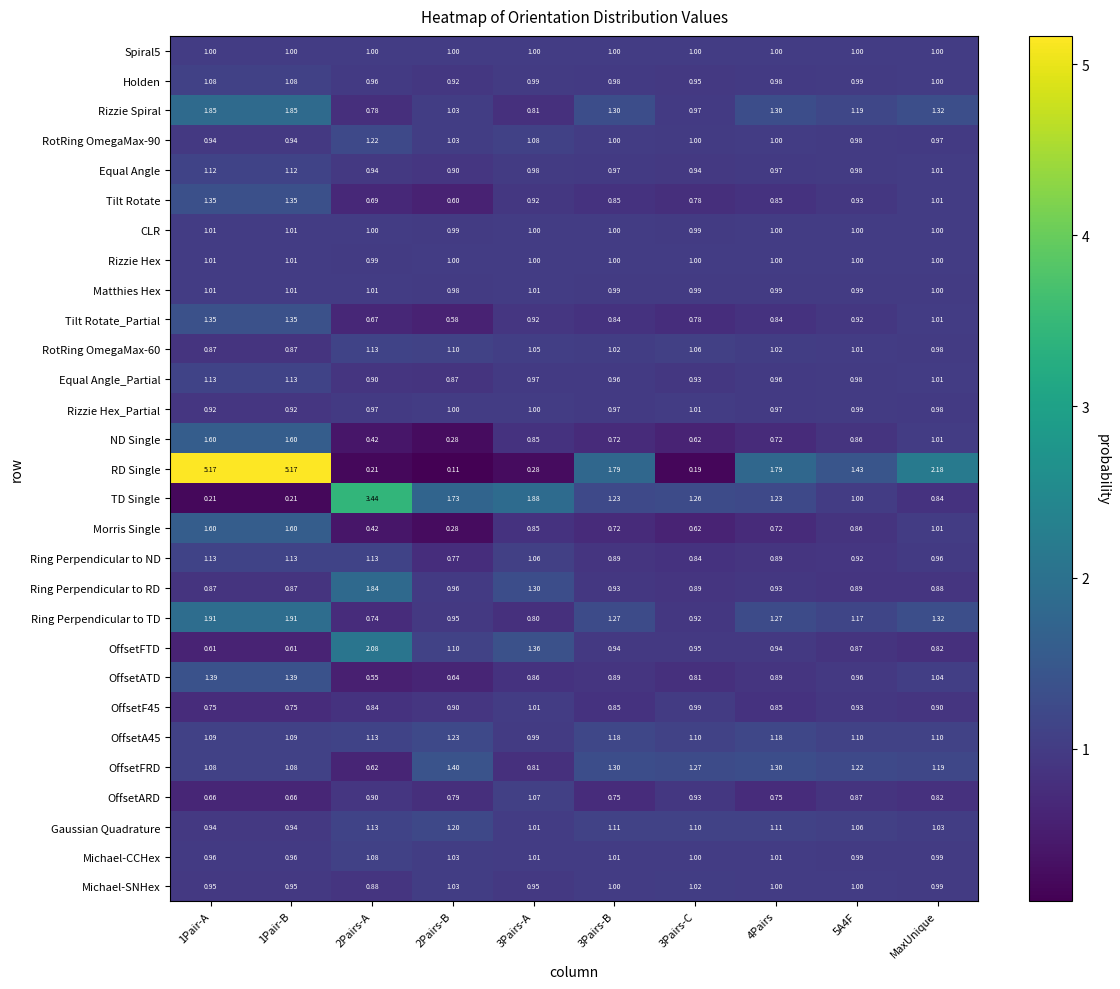

Which series has the widest spread of values?

RD Single